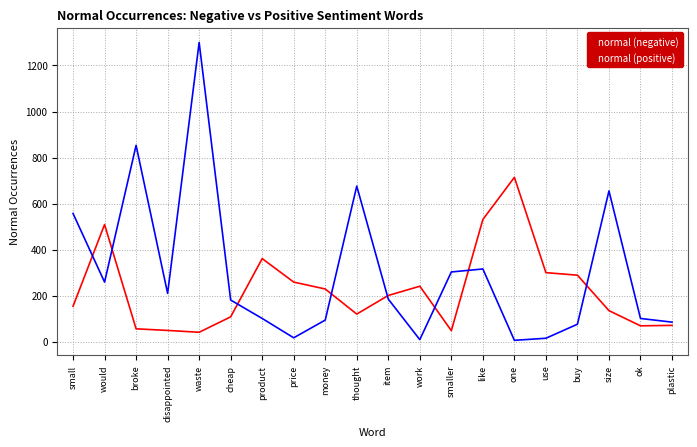

Is it true that normal (positive) equals 1393 at broke?

False